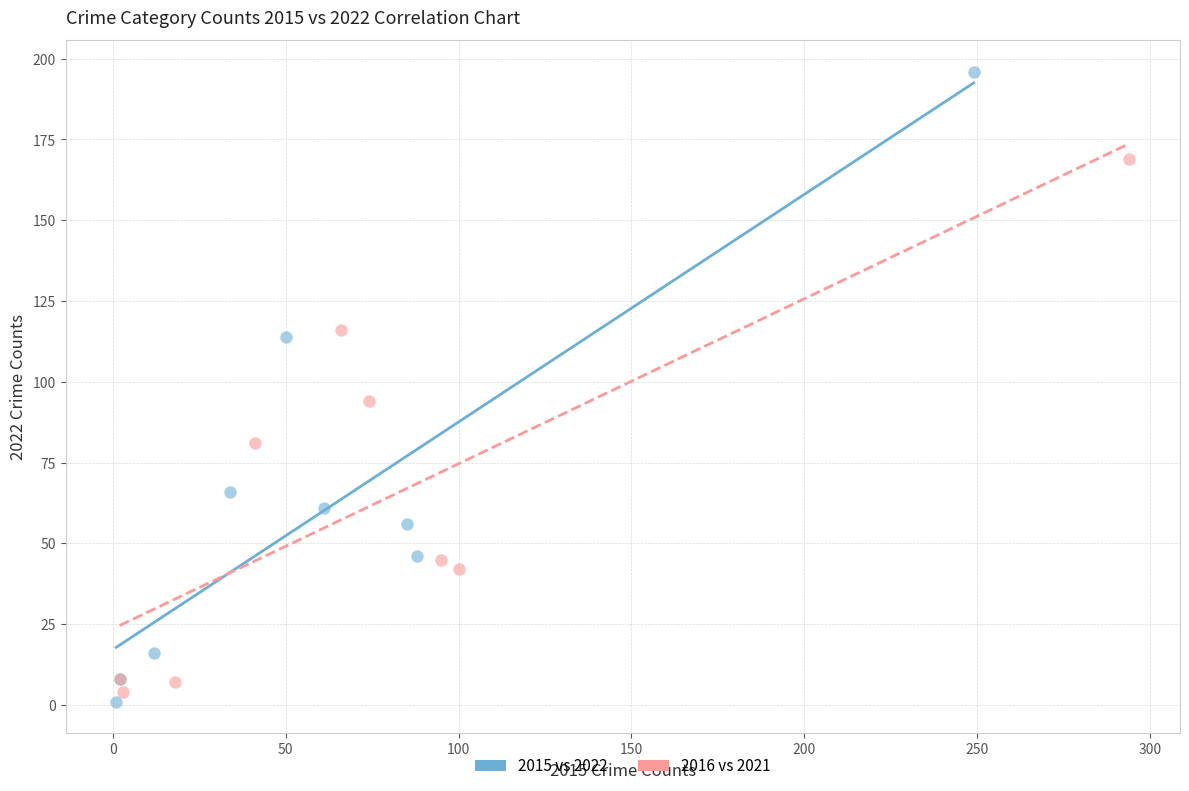

Which series has the widest spread of Y values?

2015 vs 2022